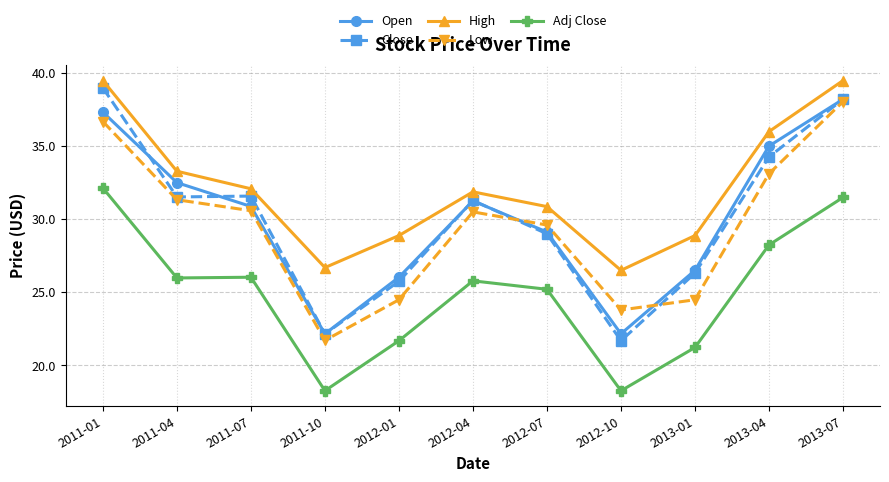

Where is Low nearest to the value 29?

2012-07